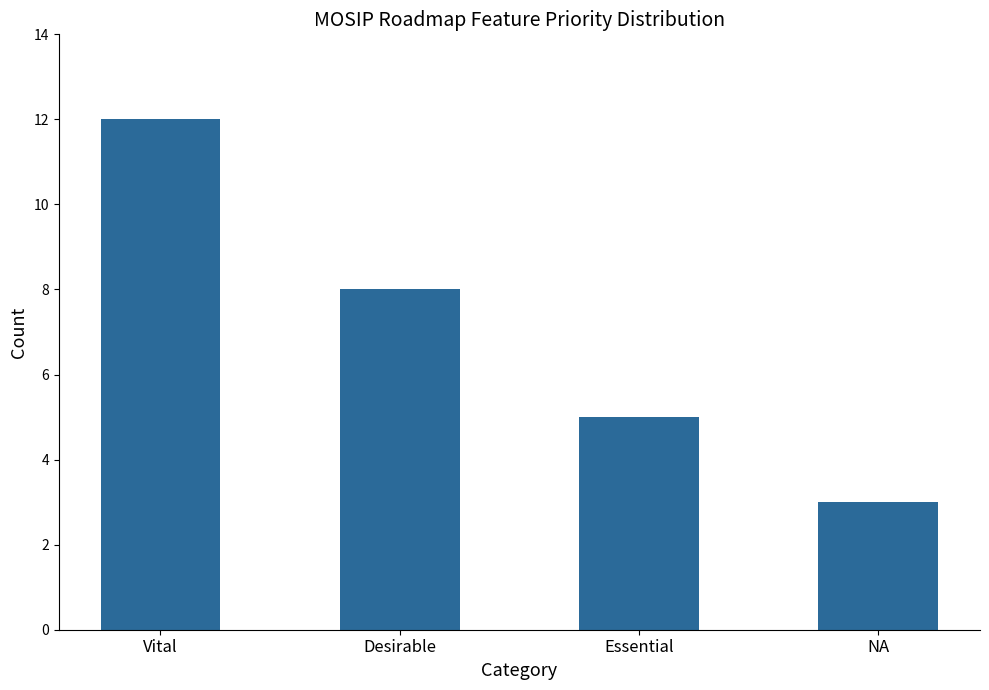

What is the smallest value displayed?

3